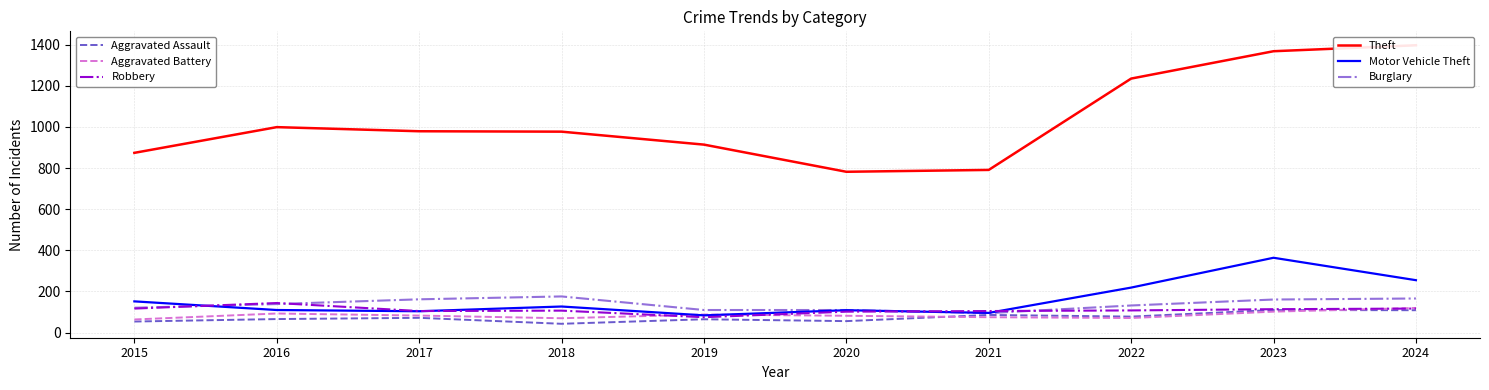

What is the difference between the maximum and minimum values in the Burglary series?

81